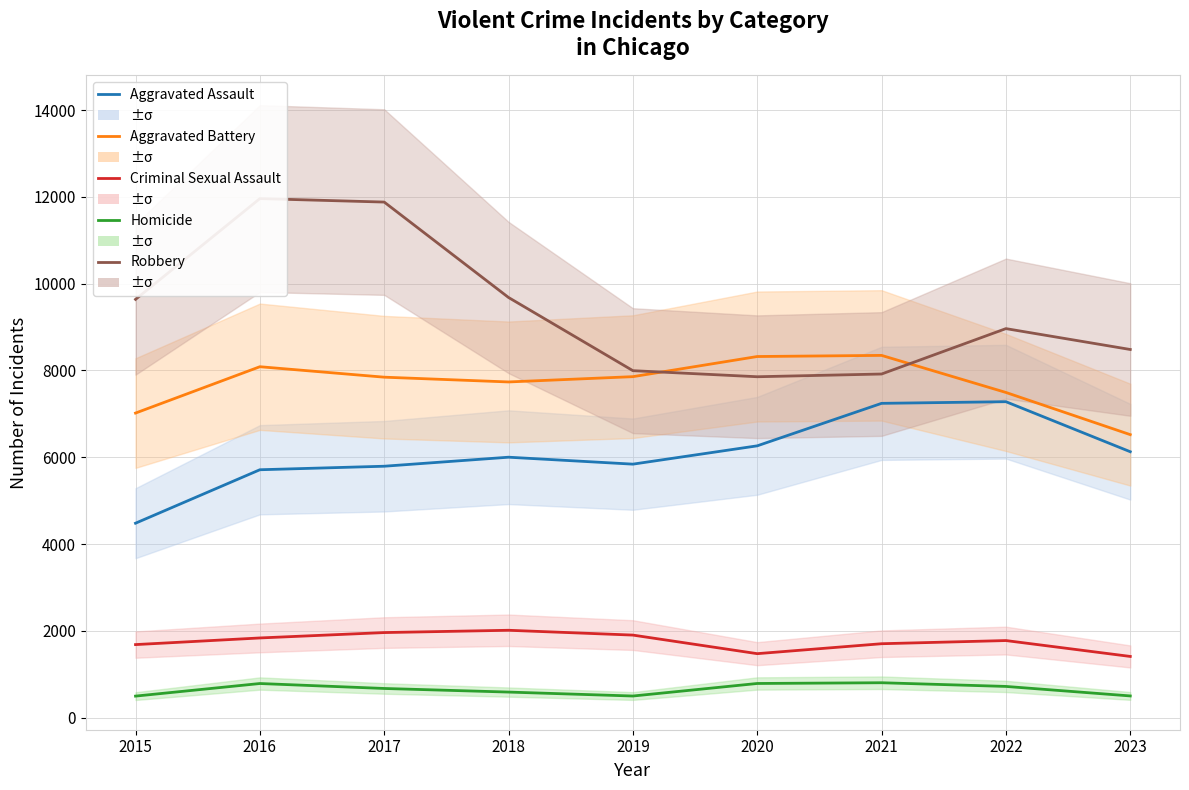

How many interior local valleys does the Robbery series have?

1